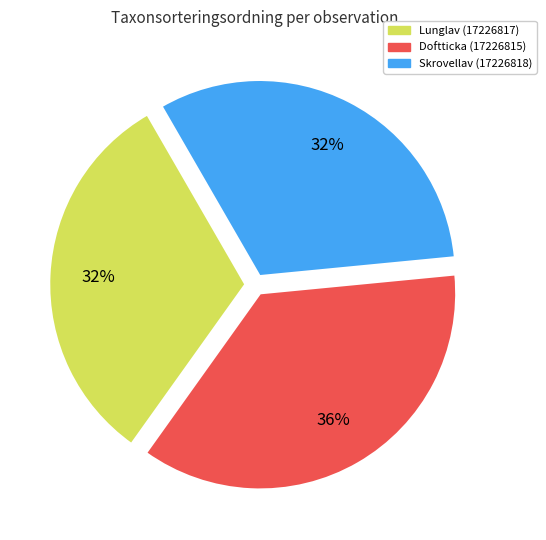

Is it true that Lunglav (17226817) is 32% of the pie?

True